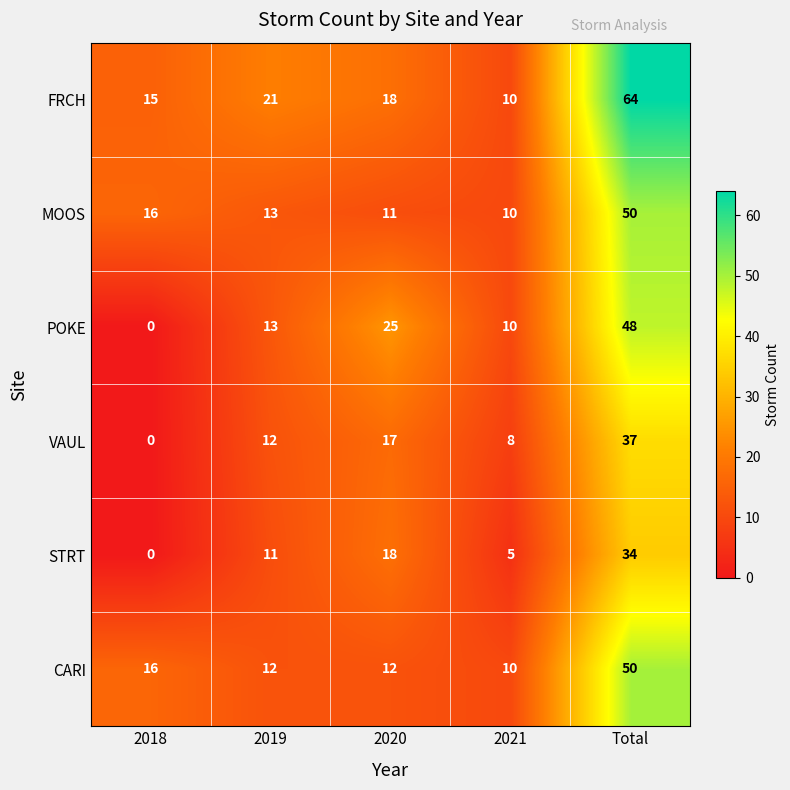

List the labels in order of FRCH value, smallest first.

2021, 2018, 2020, 2019, Total